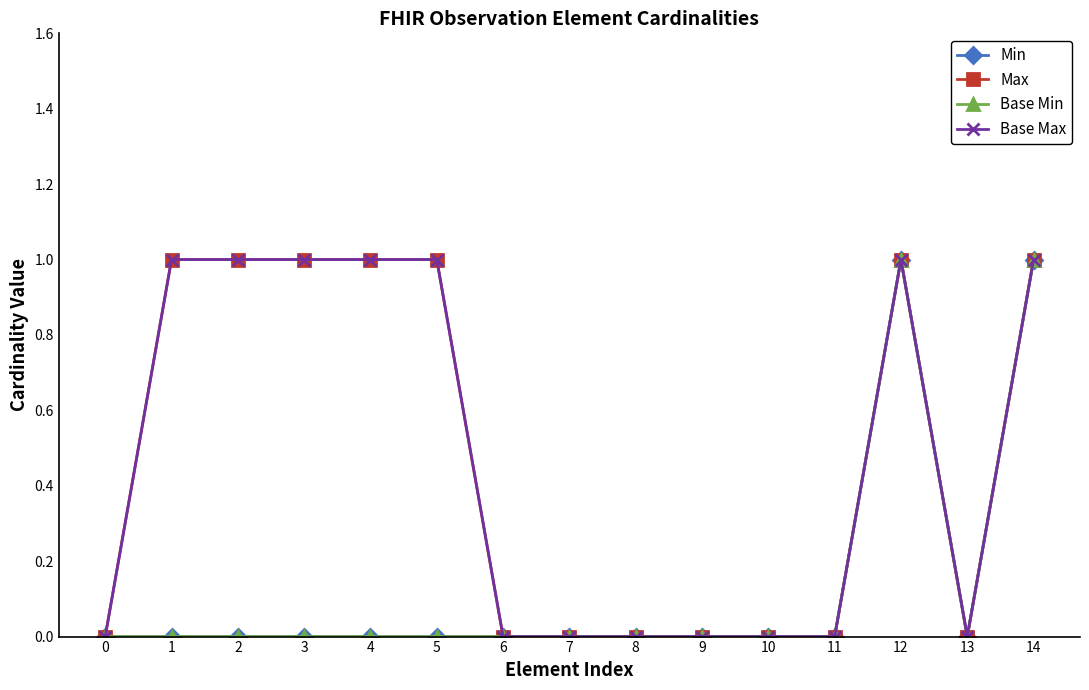

Count the Min values in the range 0 to 1.

15